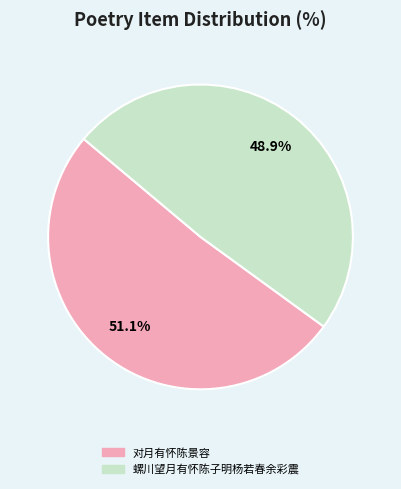

Between 对月有怀陈景容 and 螺川望月有怀陈子明杨若春余彩震, which is larger?

对月有怀陈景容